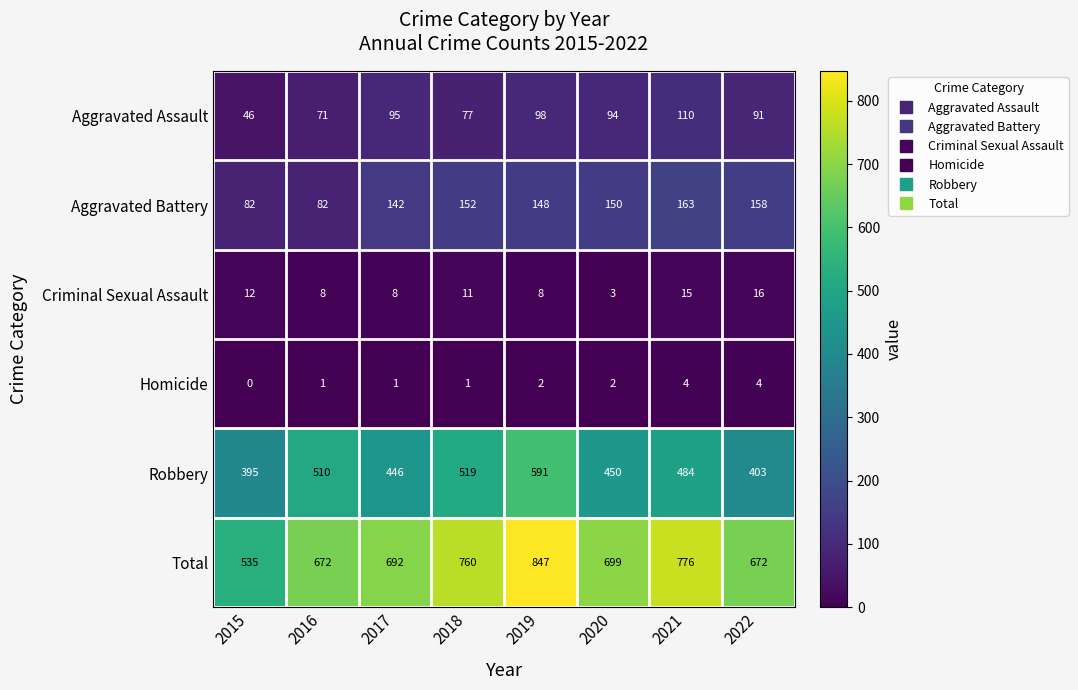

What is the spread (max minus min) of values at 2017?

691